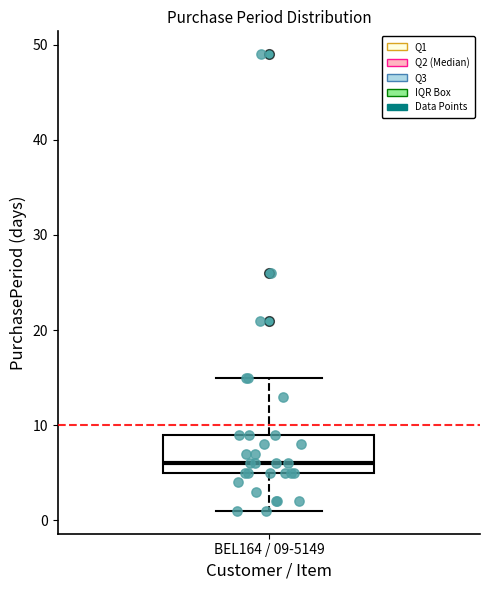

Transcribe this box plot: give where the median line is, the range the box spans, and where the two whiskers end, as read against the y-axis. The values are not printed on the chart, so give them approximately, as read against the axis.

median 6, box 5 to 9, whiskers 1 to 15